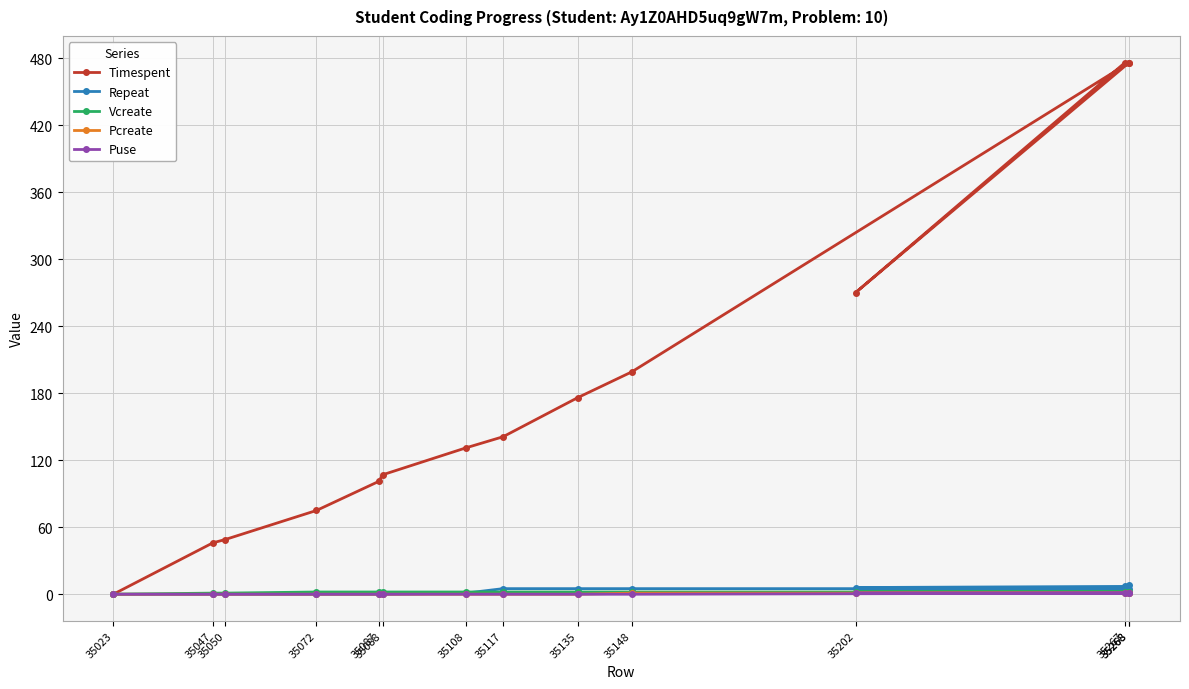

How many categories are shown in the chart?

14